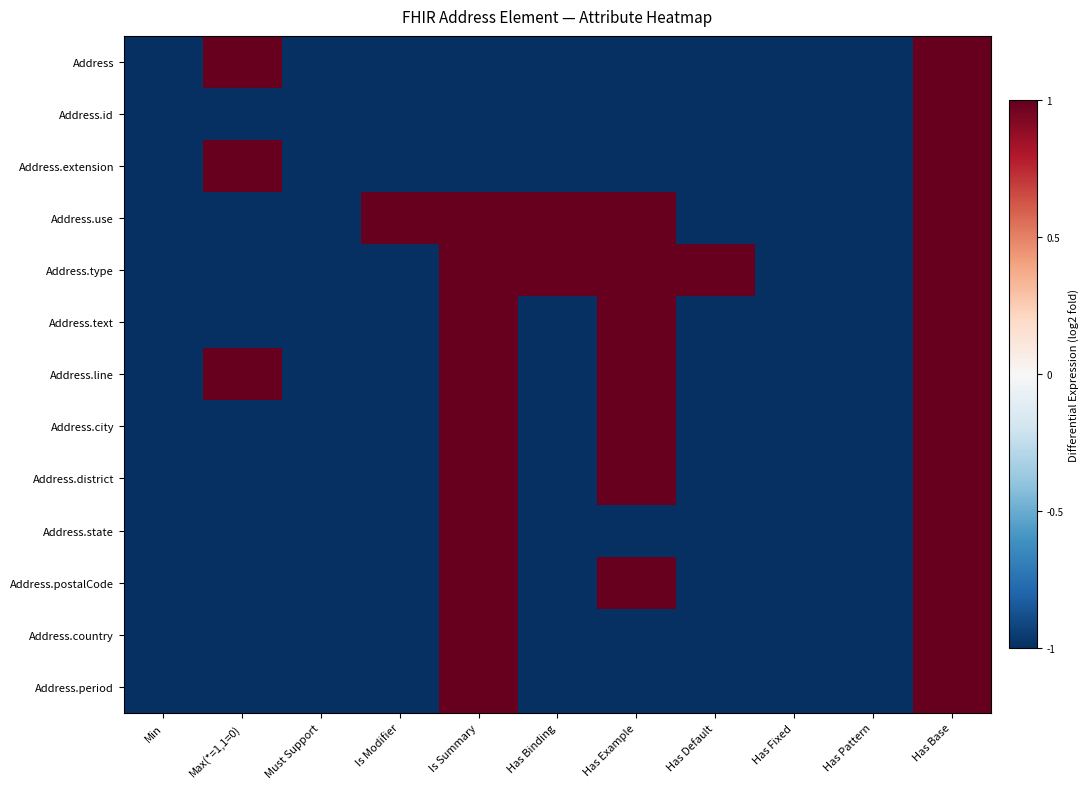

At which category does the chart reach its minimum across all series?

Min